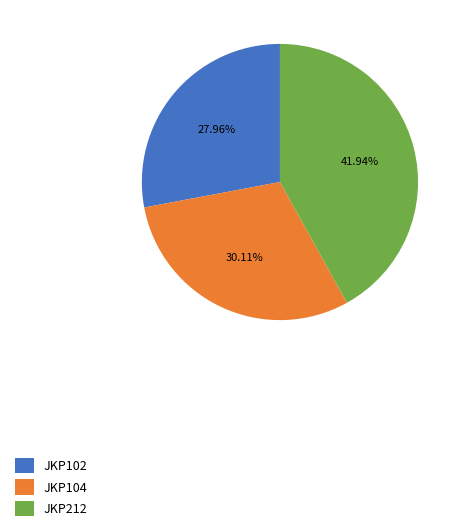

Is JKP104 the majority of the pie?

No